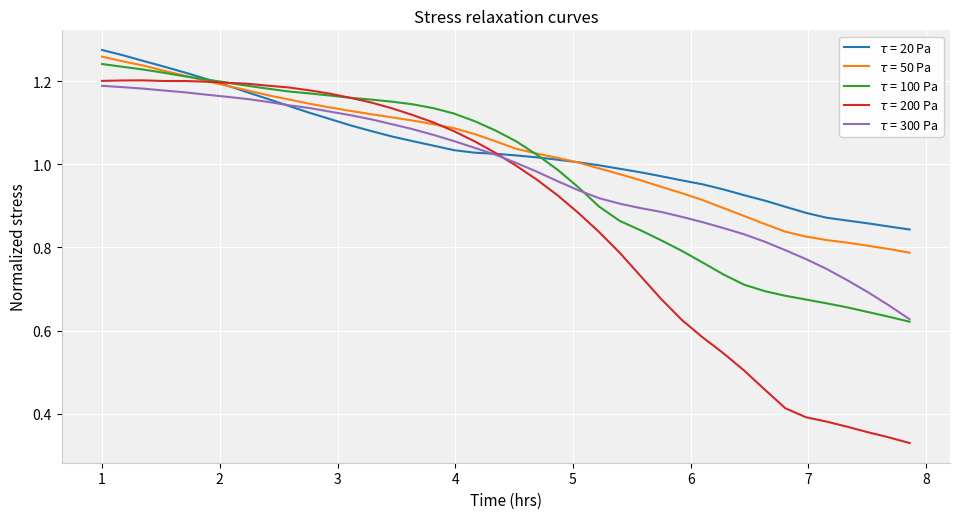

What is the value of the $\tau$ = 100 Pa point at the 15th from the left?

1.2